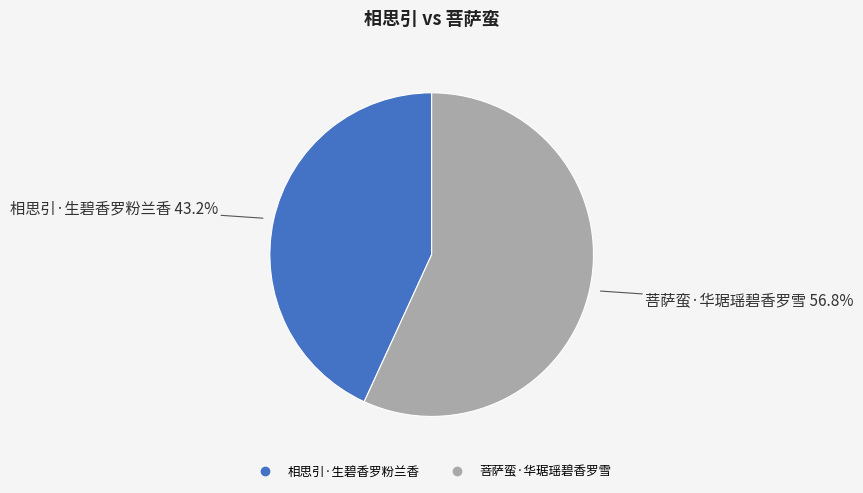

To the nearest percent, what is the difference between the largest and smallest slice percentages?

14%